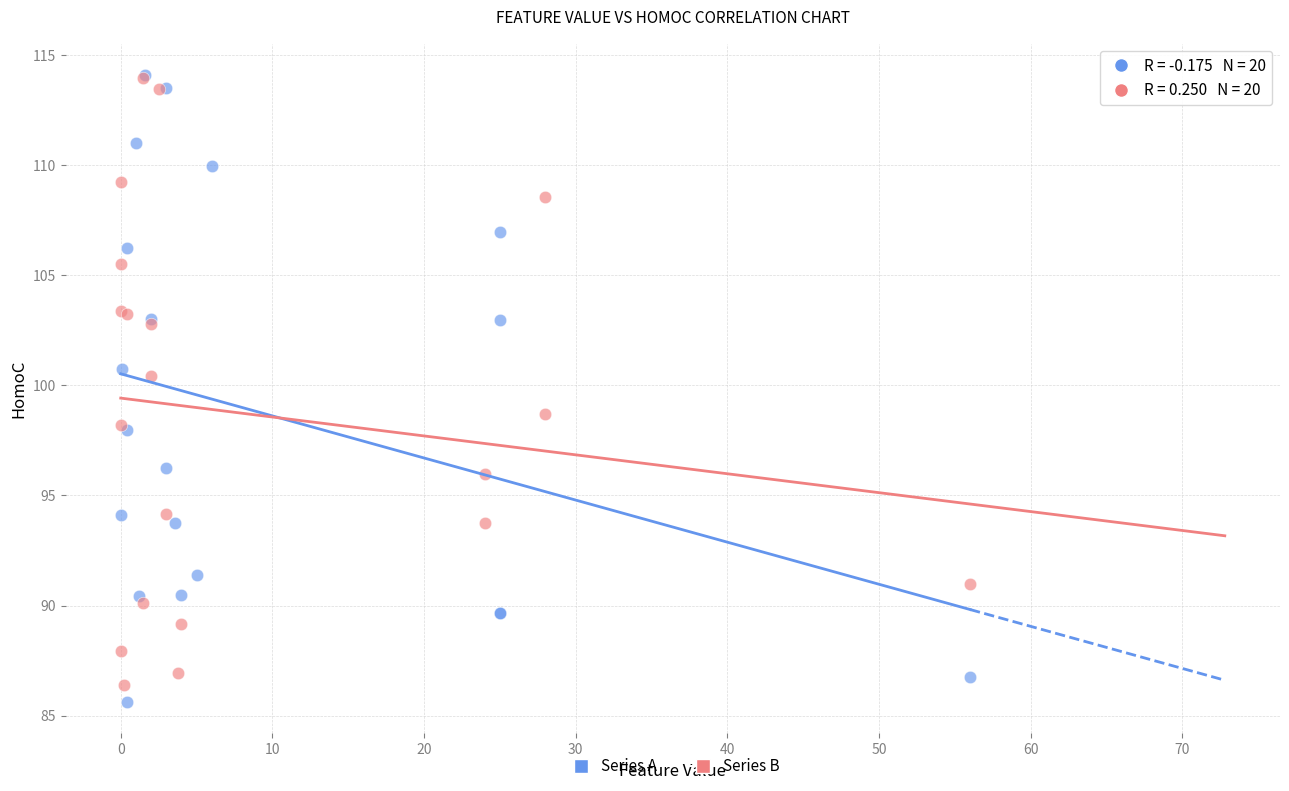

What are all the series names shown in the legend?

Series A, Series B